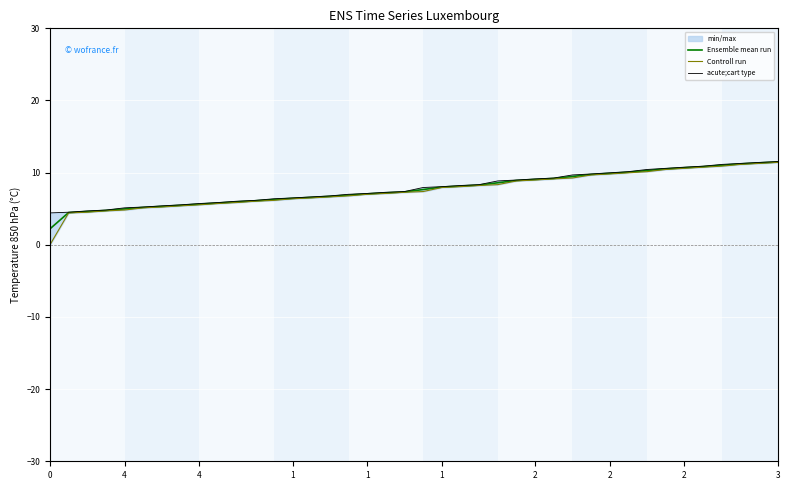

Is it true that Controll run equals 10.0 at 31?

True